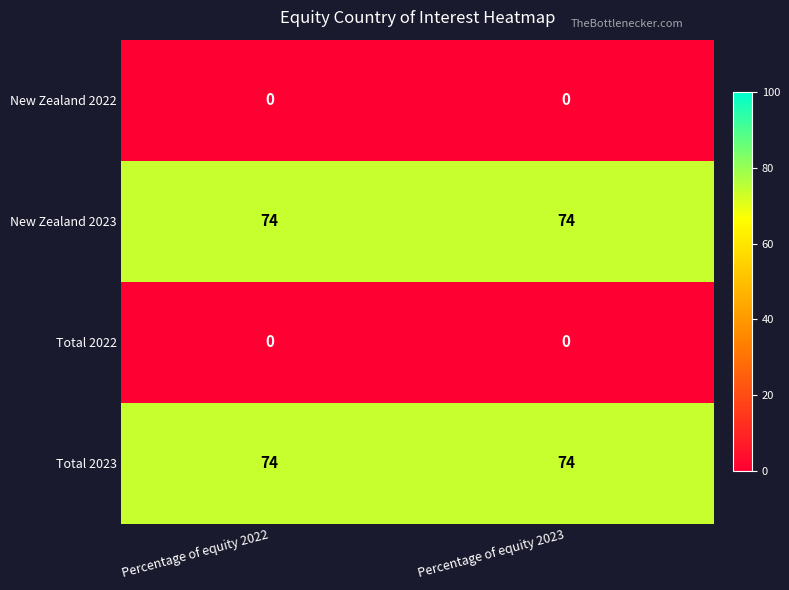

True or false: New Zealand 2023 has a value of 74 at Percentage of equity 2022.

True